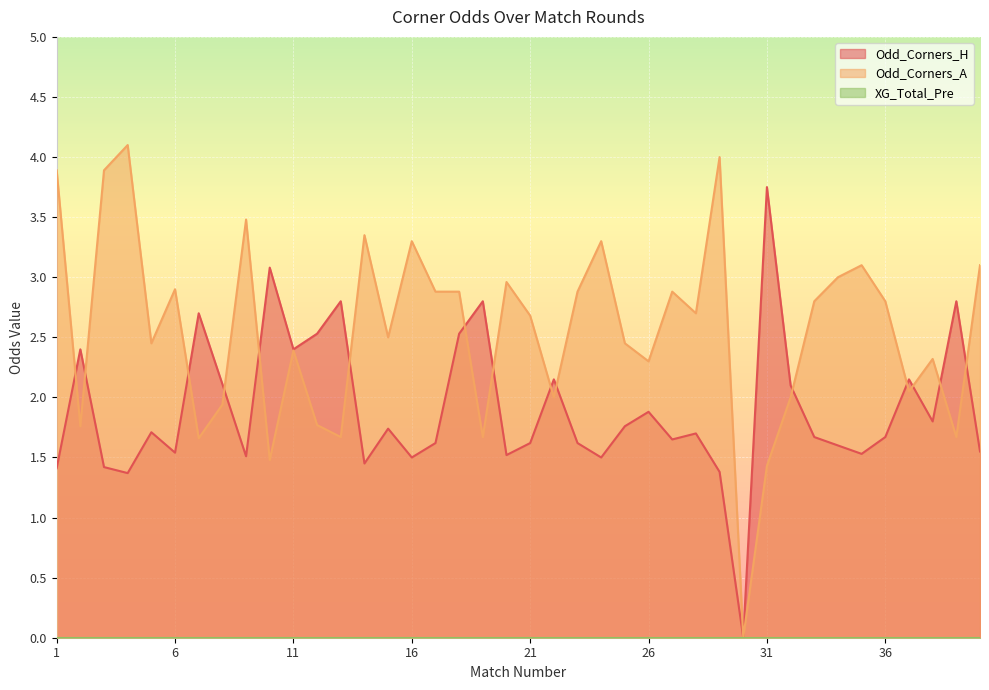

At which category is the sum across all series the highest?

4